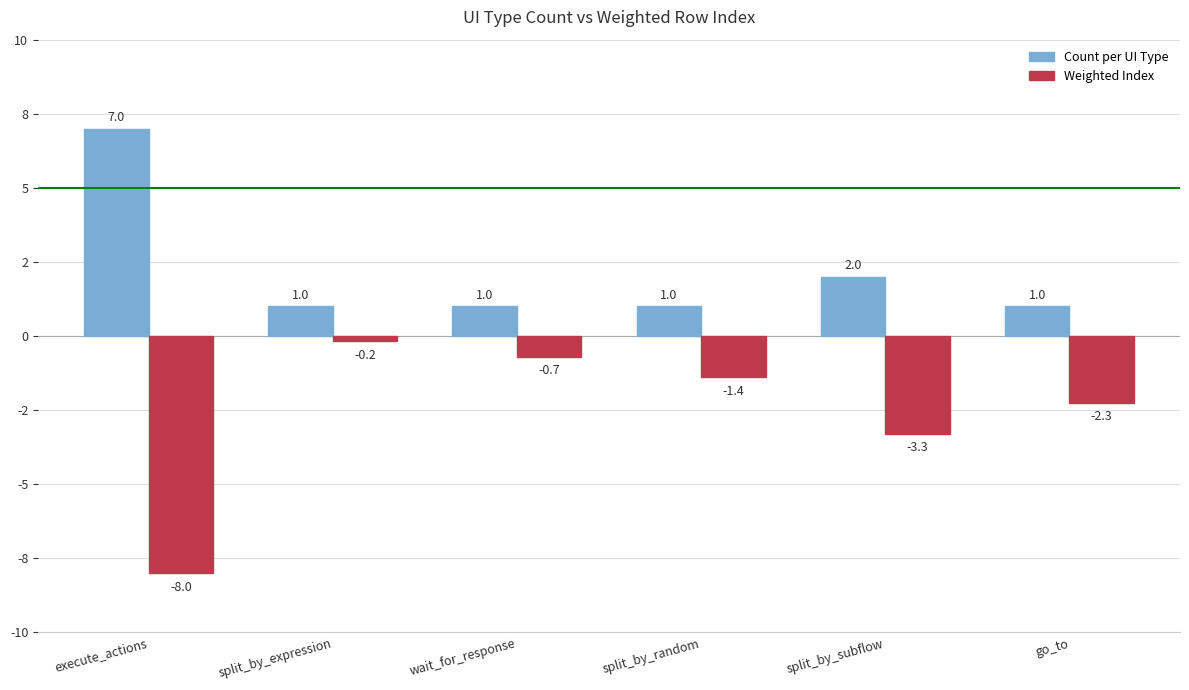

The Weighted Index series shows -0.7 at wait_for_response. True or false?

True